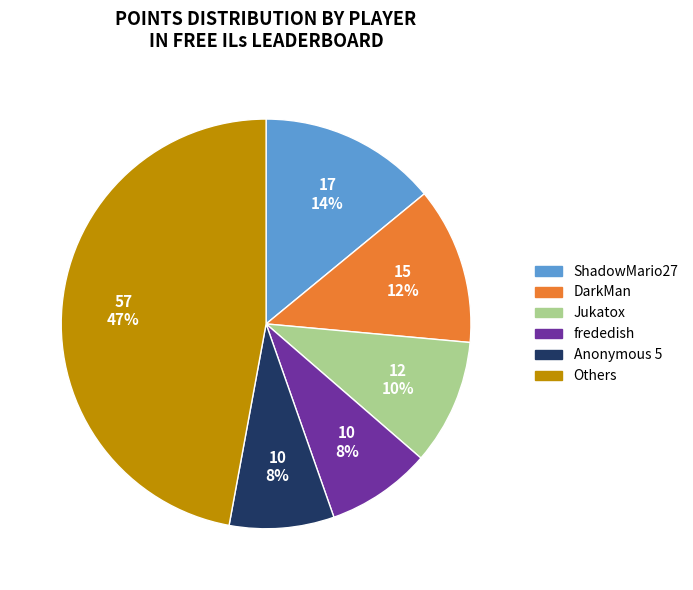

Does any single category account for the majority?

No